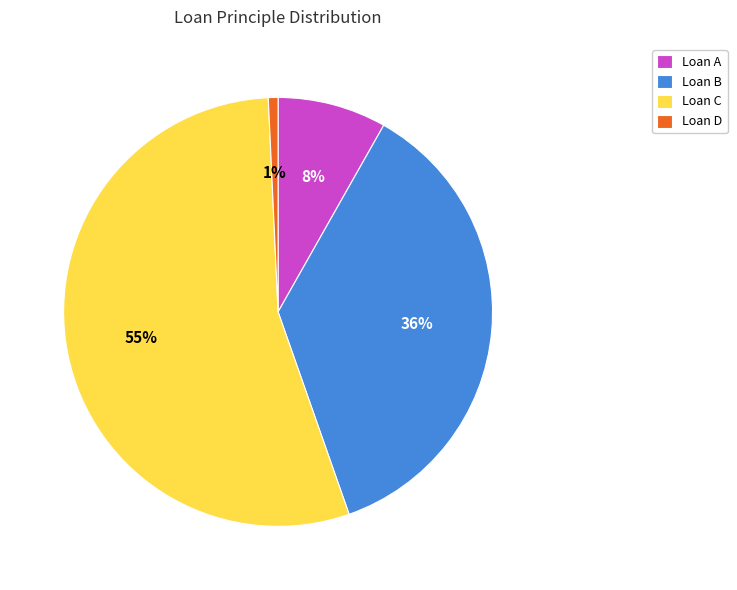

Rank the categories by value from lowest to highest.

Loan D, Loan A, Loan B, Loan C